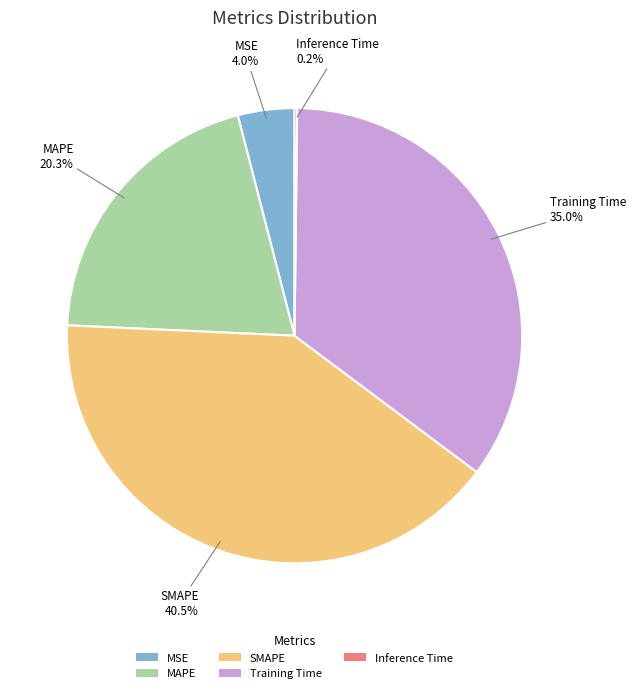

What percentage do MSE and MAPE together represent?

24.3%